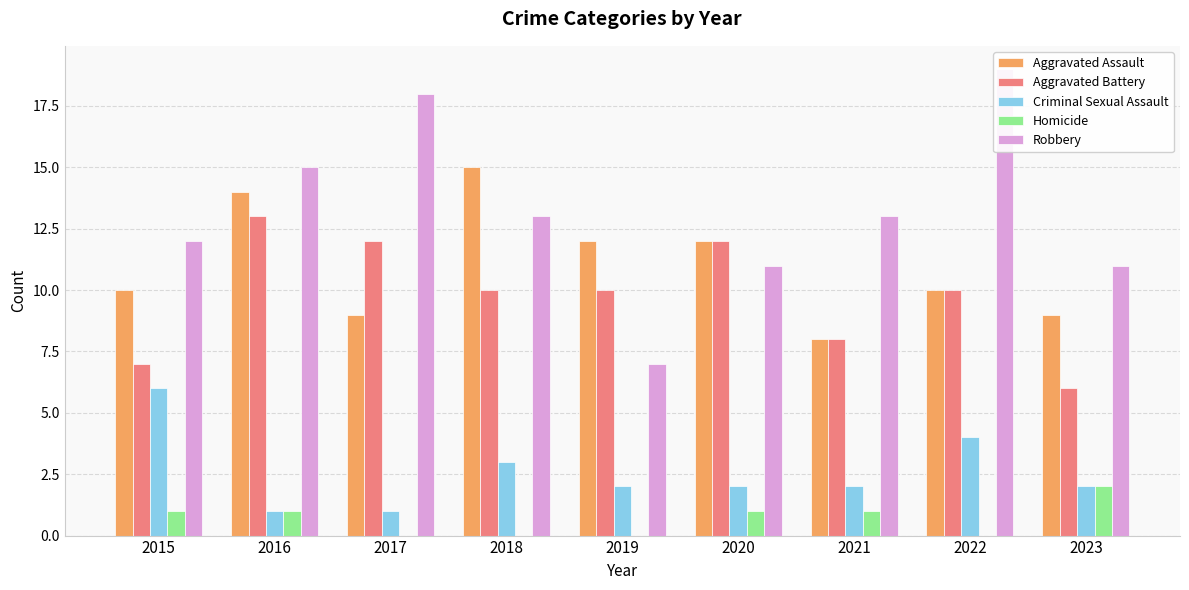

At 2020, list the series in order from smallest to largest.

Homicide, Criminal Sexual Assault, Robbery, Aggravated Assault, Aggravated Battery